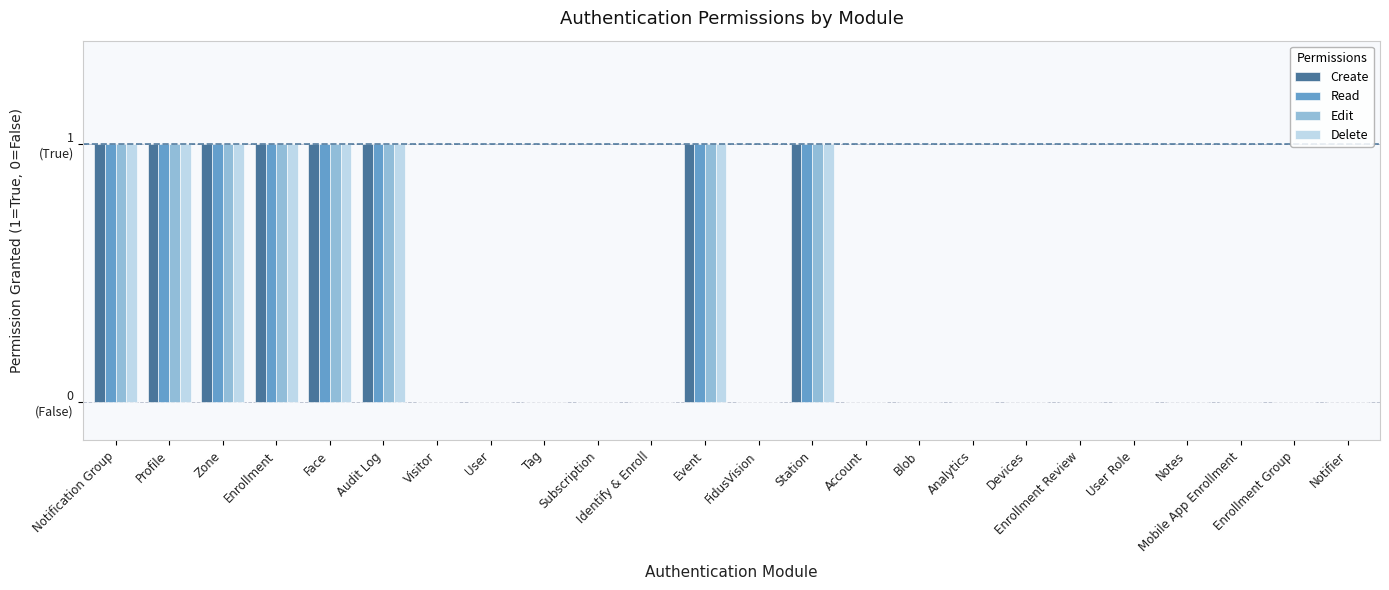

What are all the series names shown in the legend?

Create, Read, Edit, Delete